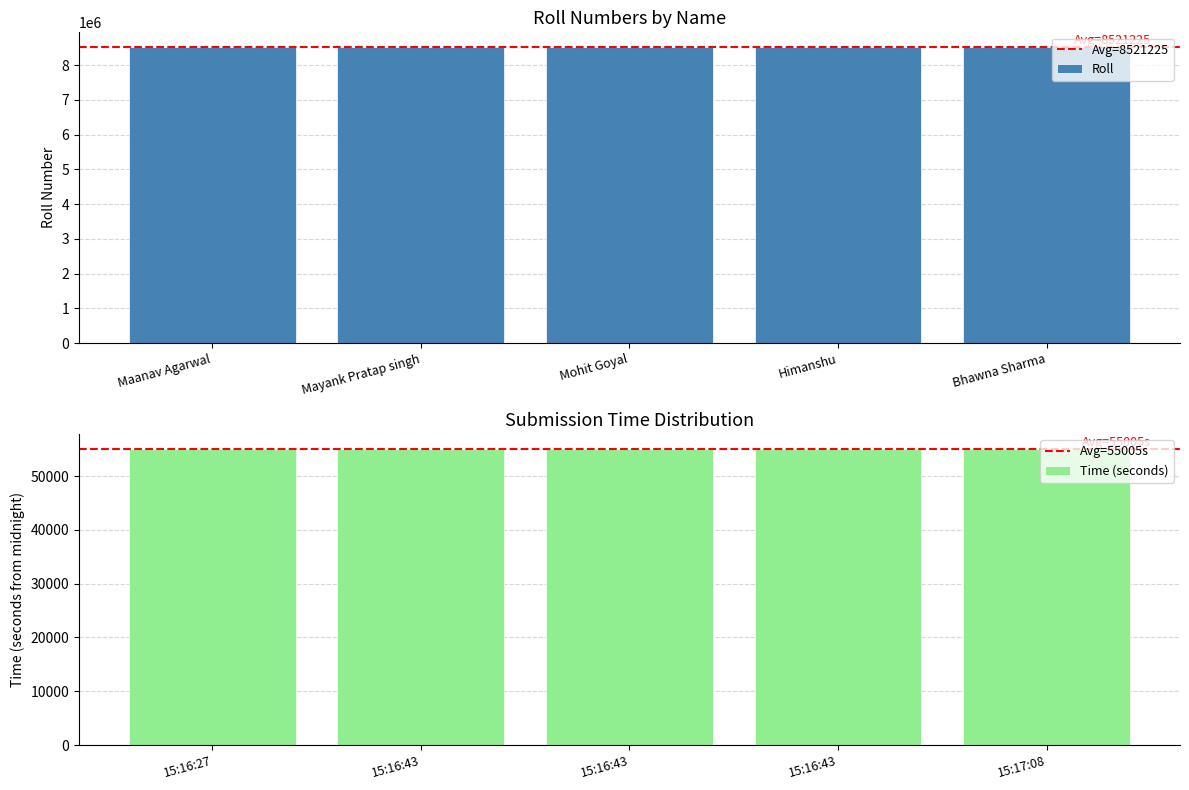

The value at Maanav Agarwal is 8521228. True or false?

True